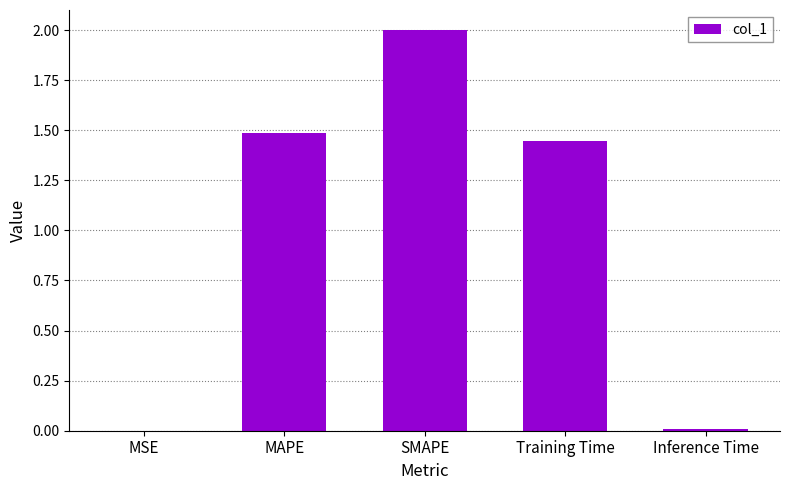

Which category has the highest value across all series?

SMAPE